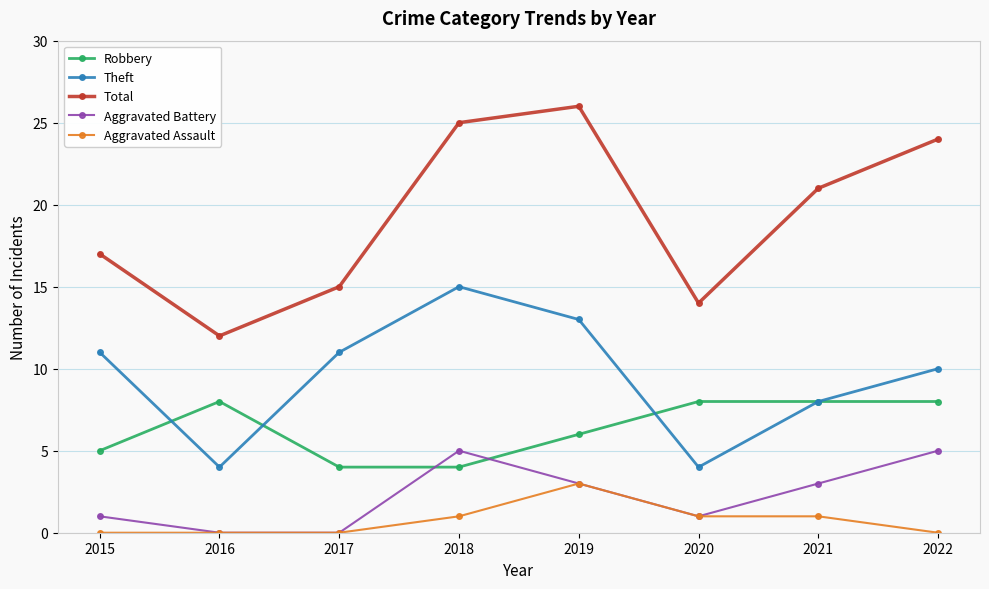

Read the Total value at 2018.

25